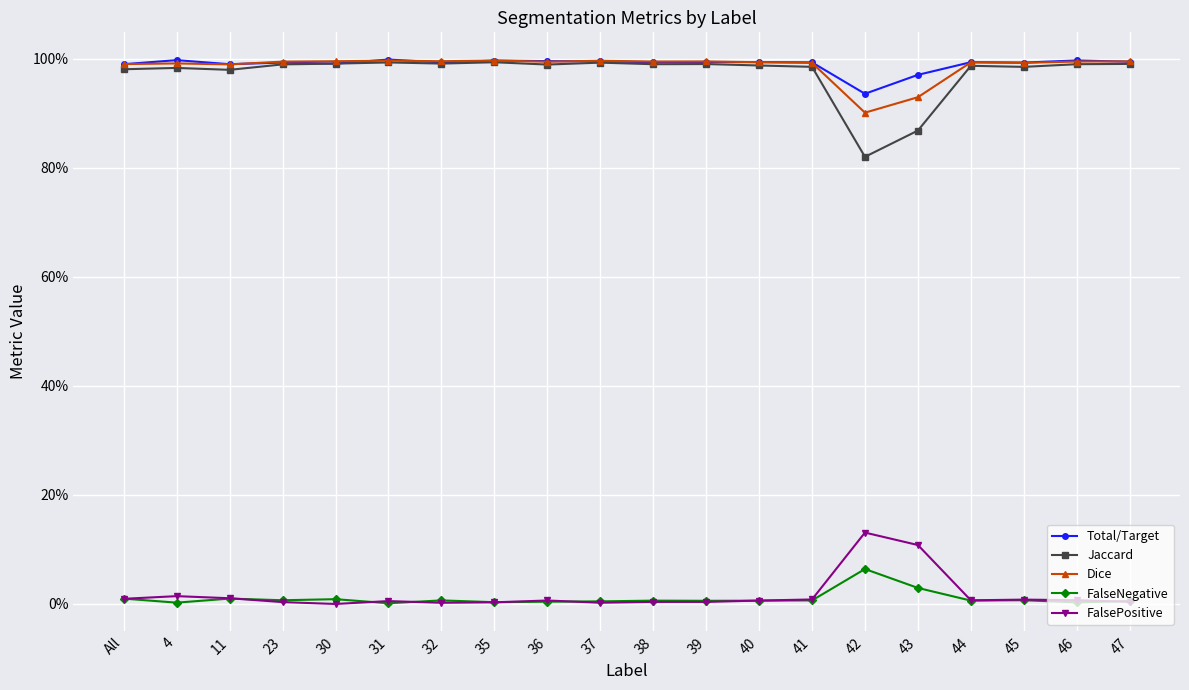

How many interior local valleys does the Jaccard series have?

6